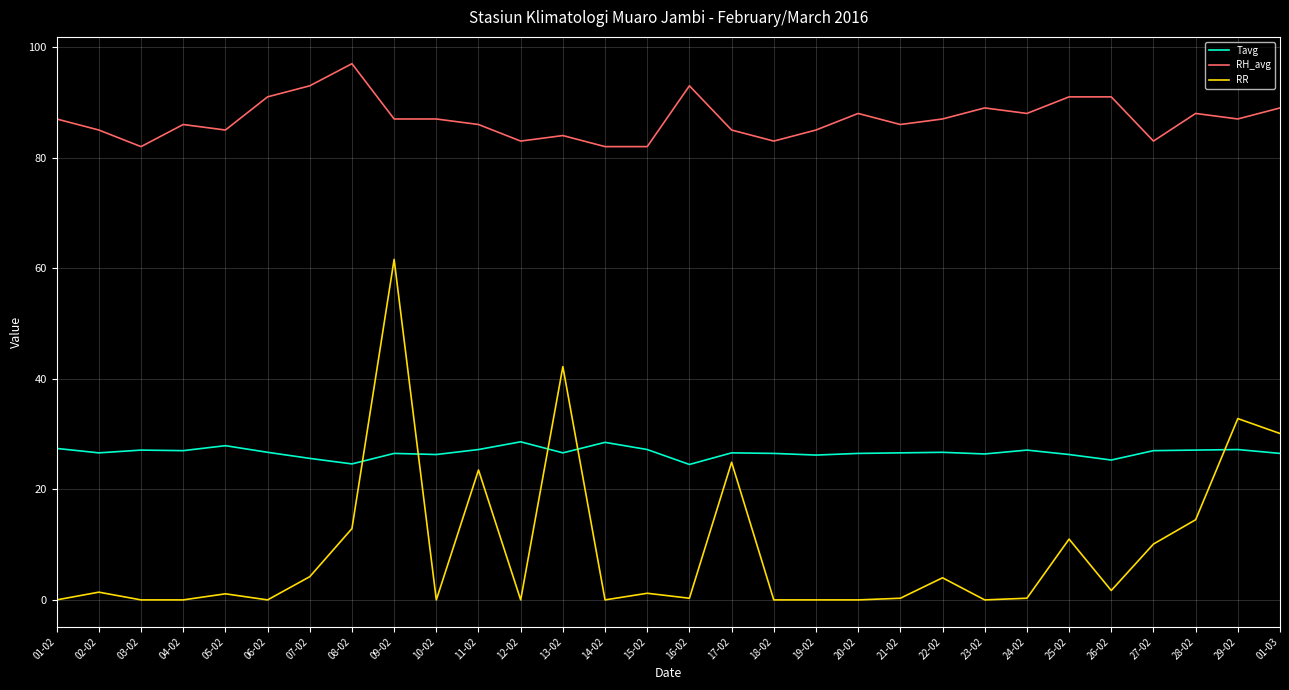

At which label does RR reach its peak?

09-02